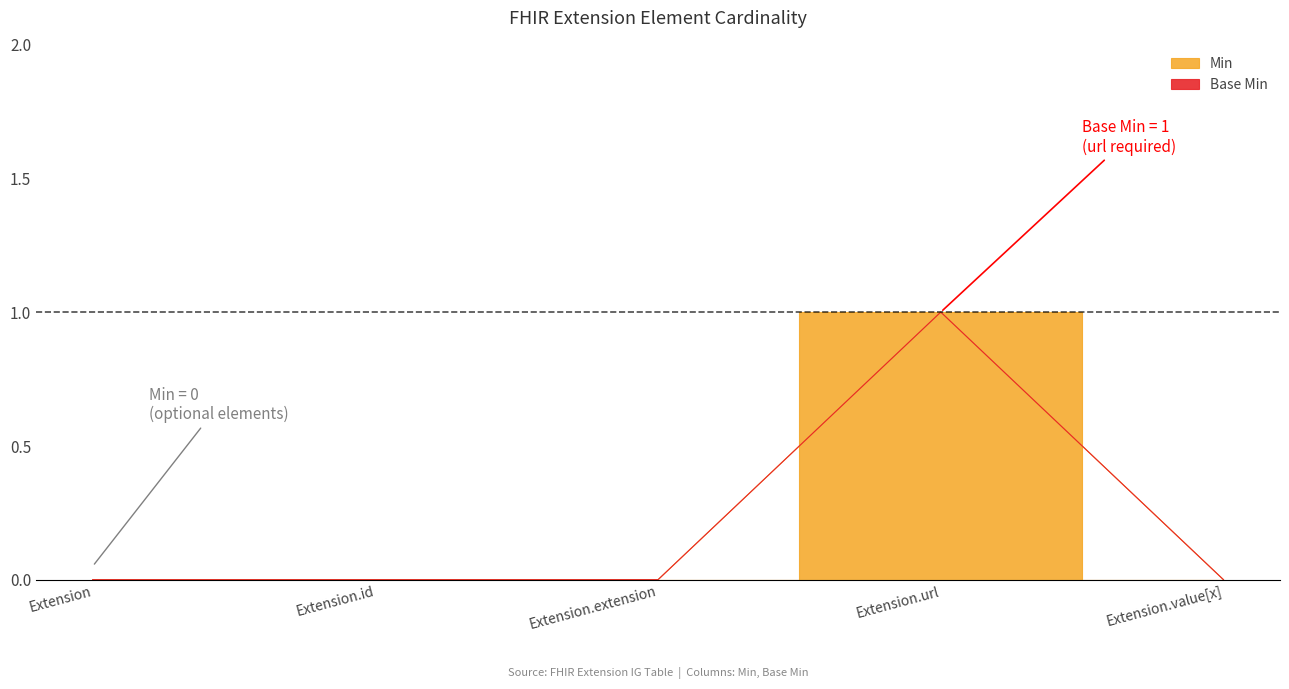

How many lines are shown in the chart?

2